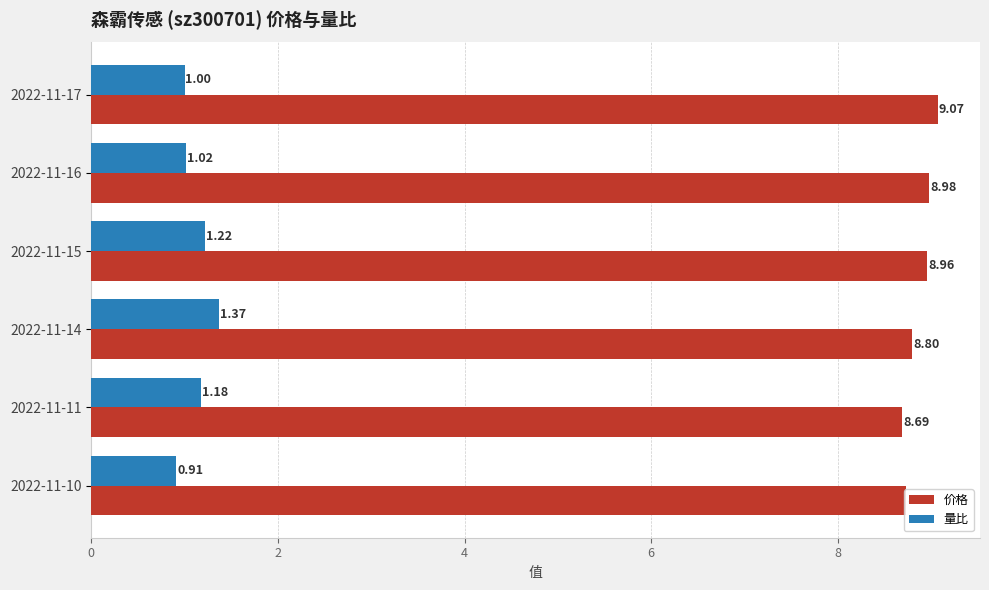

At how many categories does at least one series exceed 6?

6